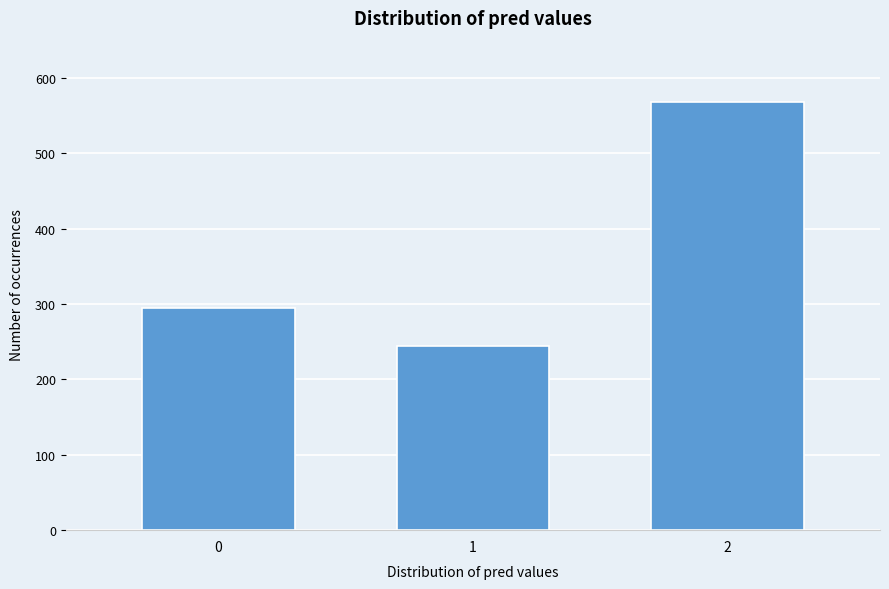

Reading left to right, transcribe all the data shown in this chart.

295	245	568